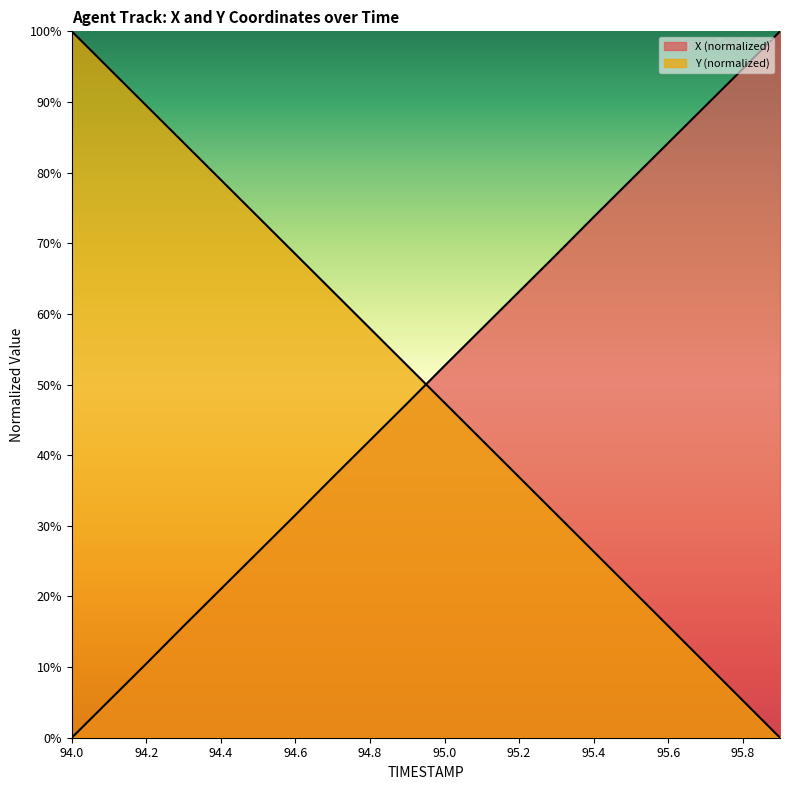

What is the label of the 8th point from the left?

94.7